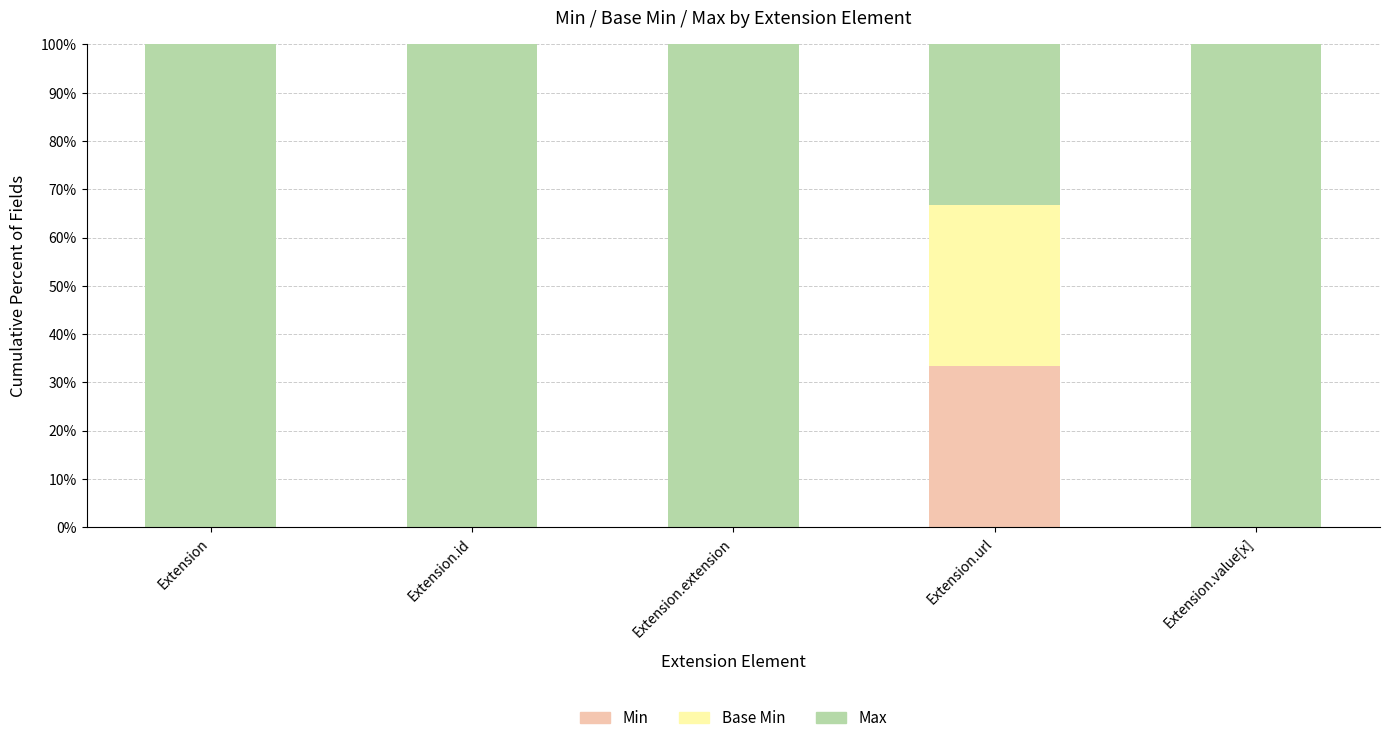

Which category has the highest value in the Min series?

Extension.url